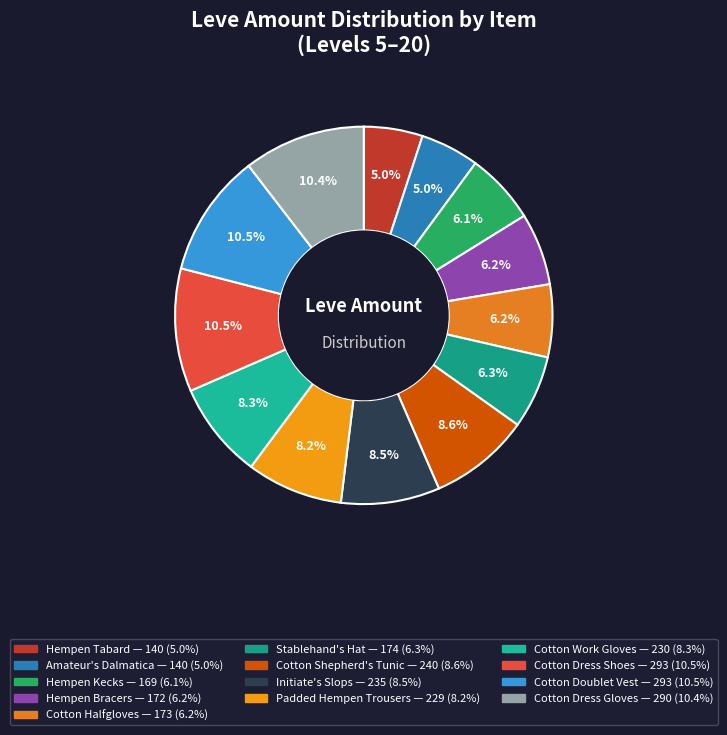

To the nearest percent, what portion does Amateur's Dalmatica represent?

5%